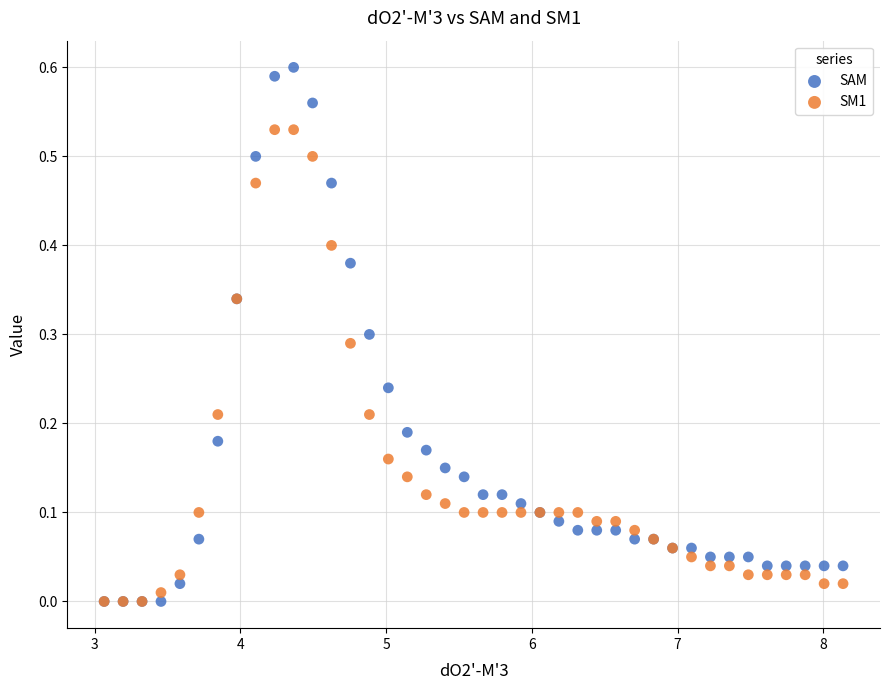

Which series has the largest Y range (max minus min)?

SAM